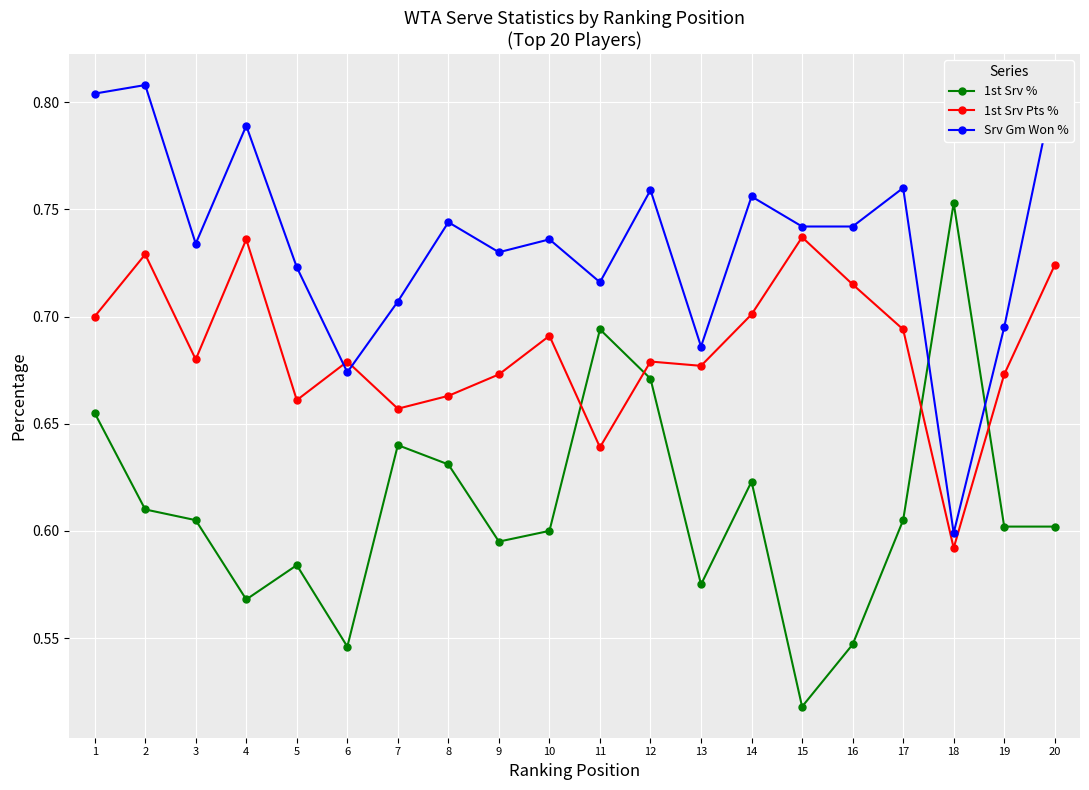

List the series in order of their peak value, highest first.

Srv Gm Won %, 1st Srv %, 1st Srv Pts %